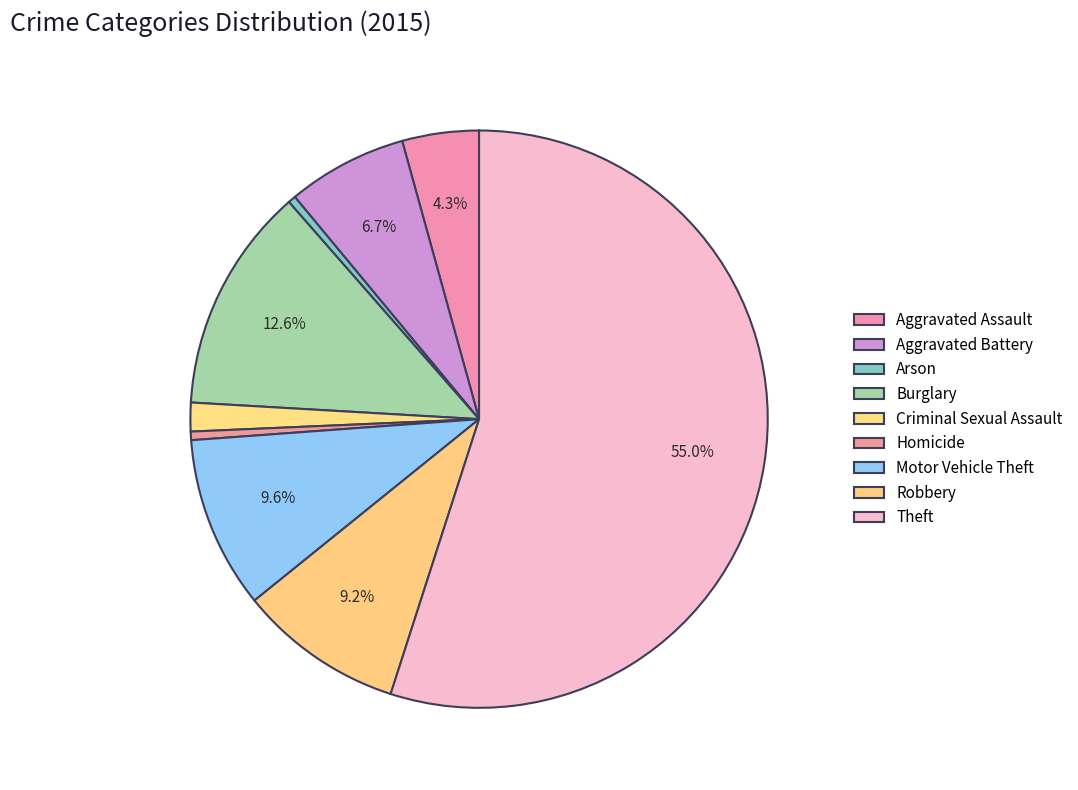

What is the change in value from Arson to Burglary?

+12736